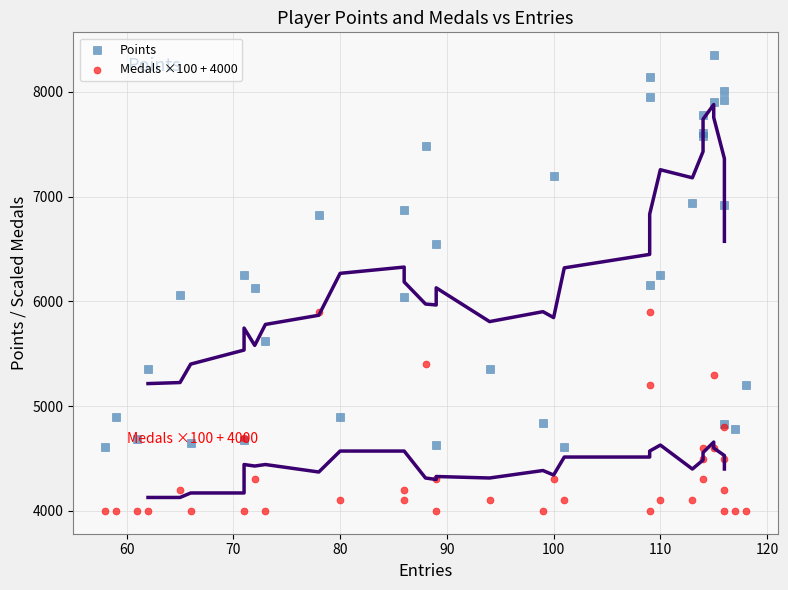

Which series reaches the minimum Y coordinate?

Medals ×100 + 4000